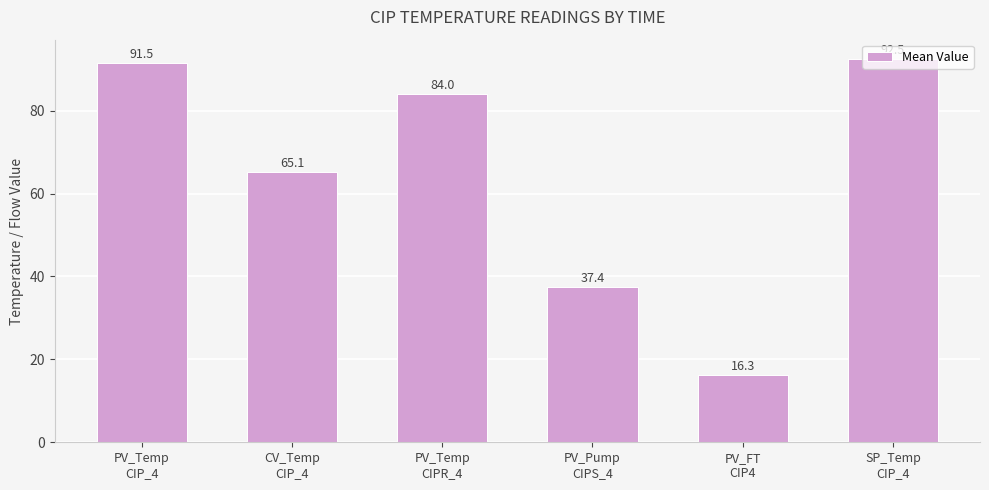

What is the label of the 3rd bar from the left?

PV_Temp
CIPR_4